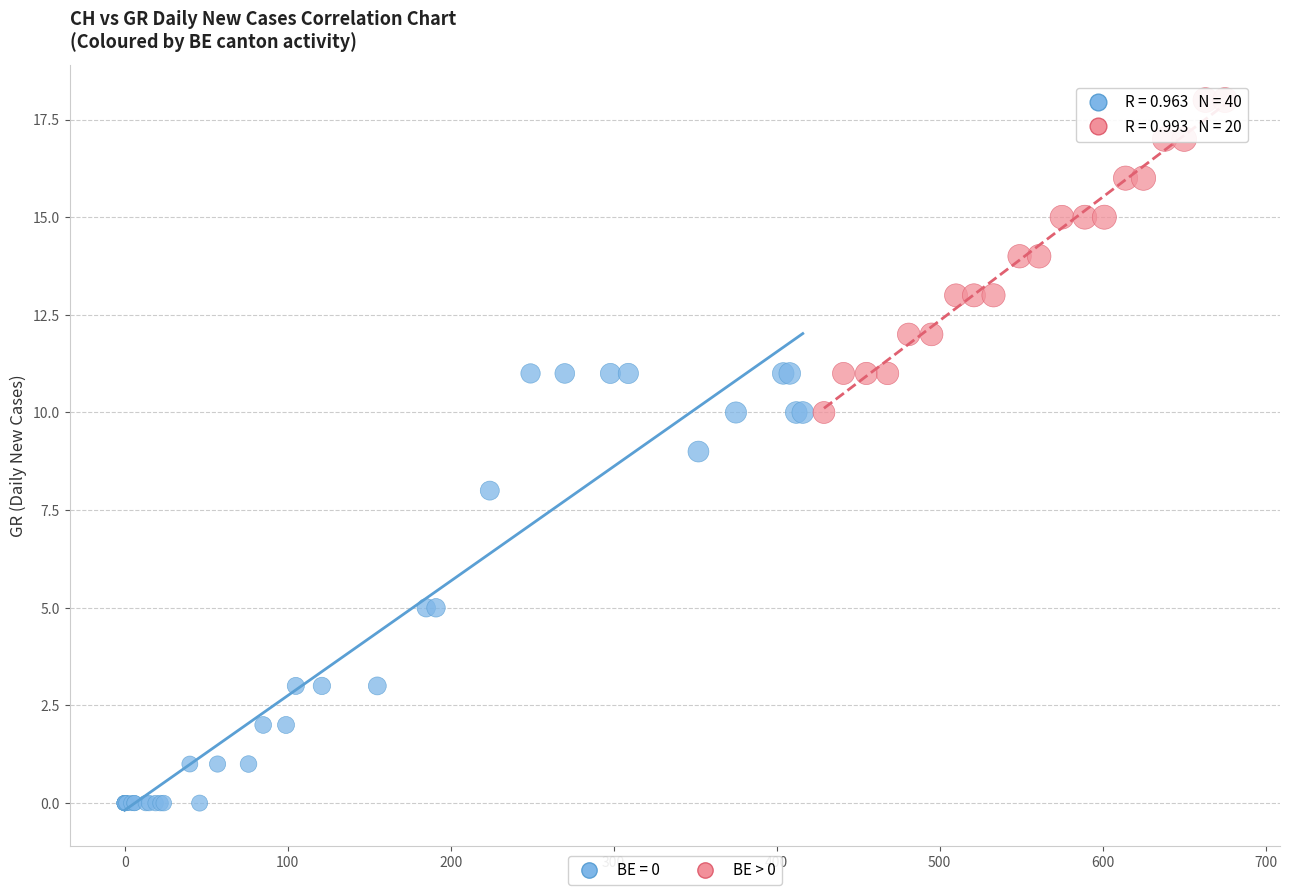

Which series has the widest spread of Y values?

BE = 0